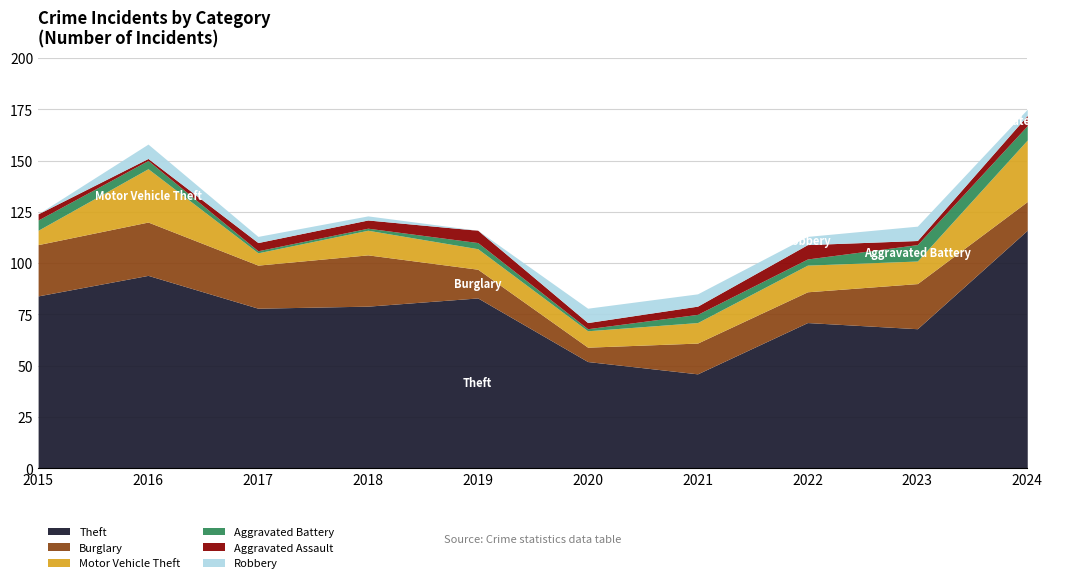

At which category is the sum across all series the highest?

2024